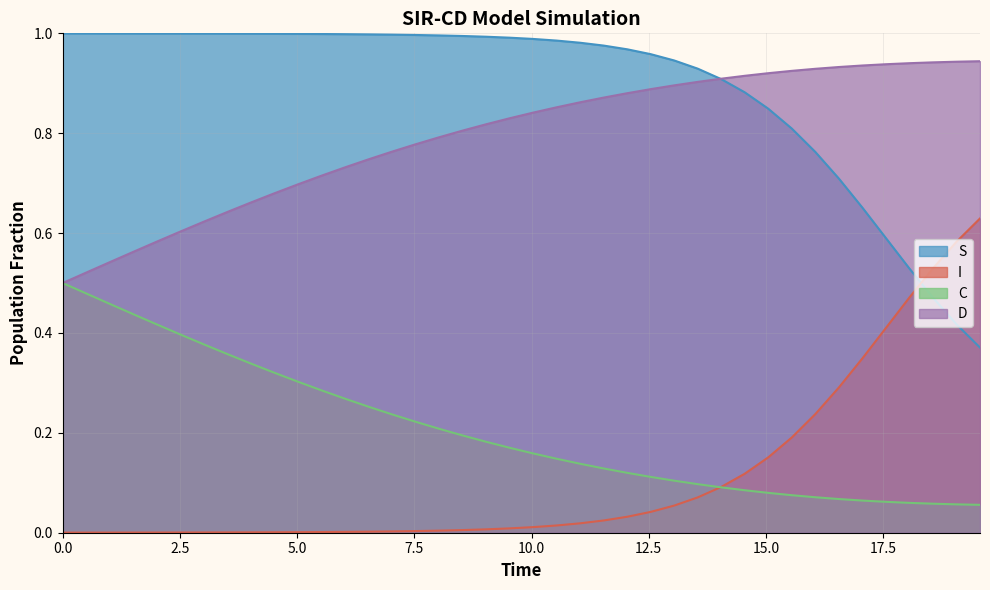

Which series has the largest total across all categories?

S